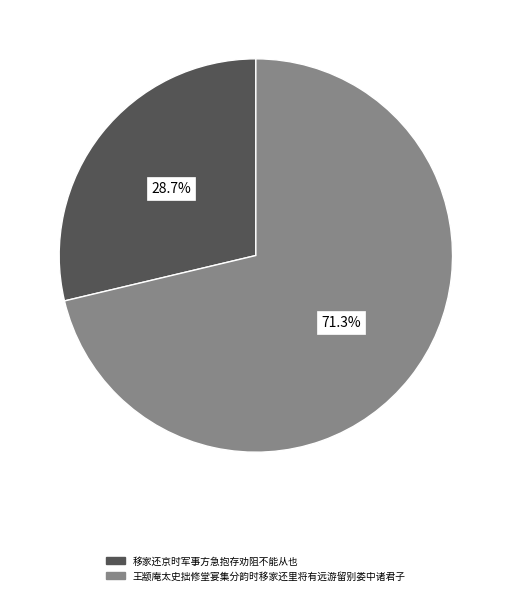

How many slices are in this pie chart?

2